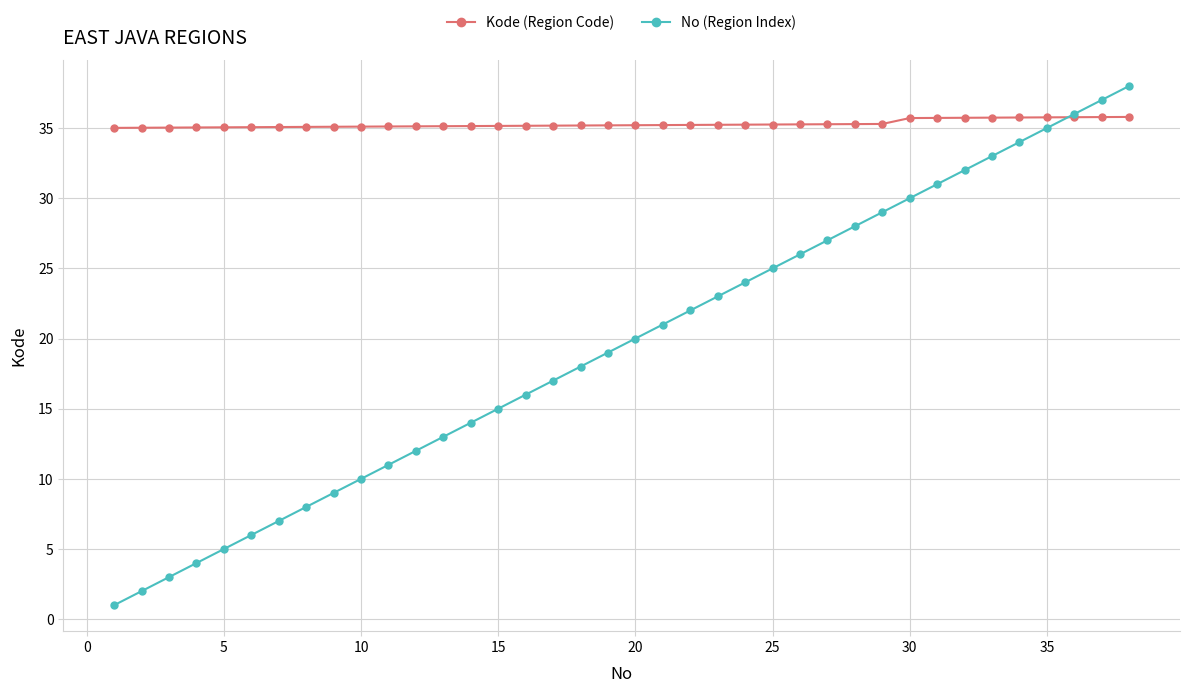

What is the difference between the maximum and minimum values in the Kode (Region Code) series?

0.8